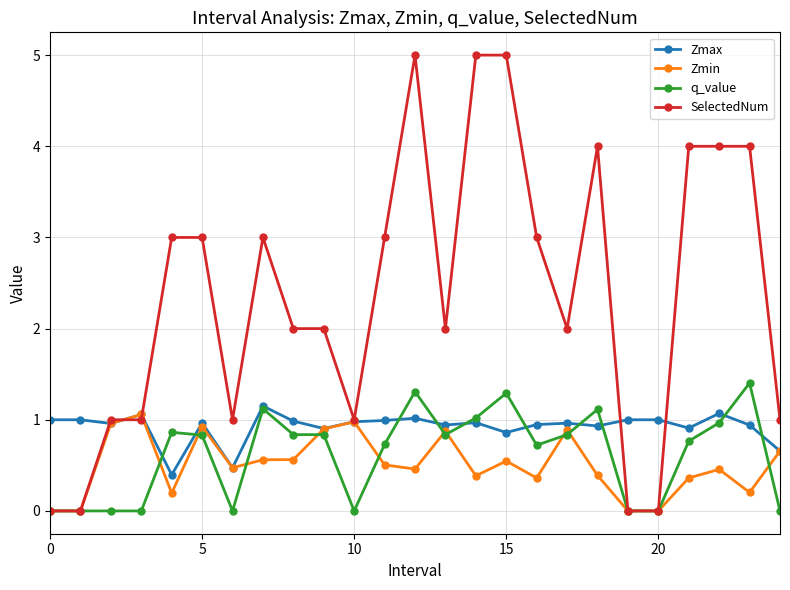

True or false: Zmin has more than 1 interior local peaks.

True